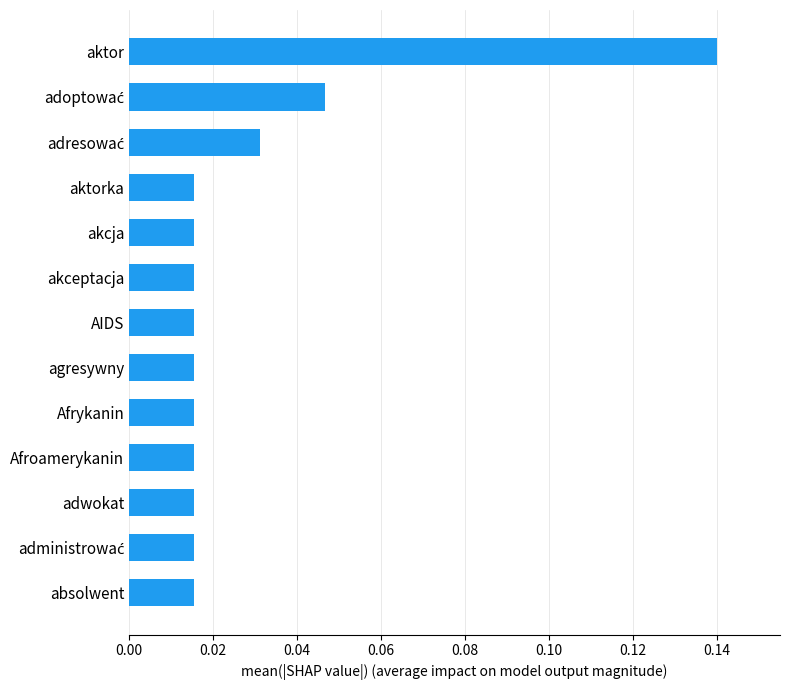

How many values are between 0 and 1?

13